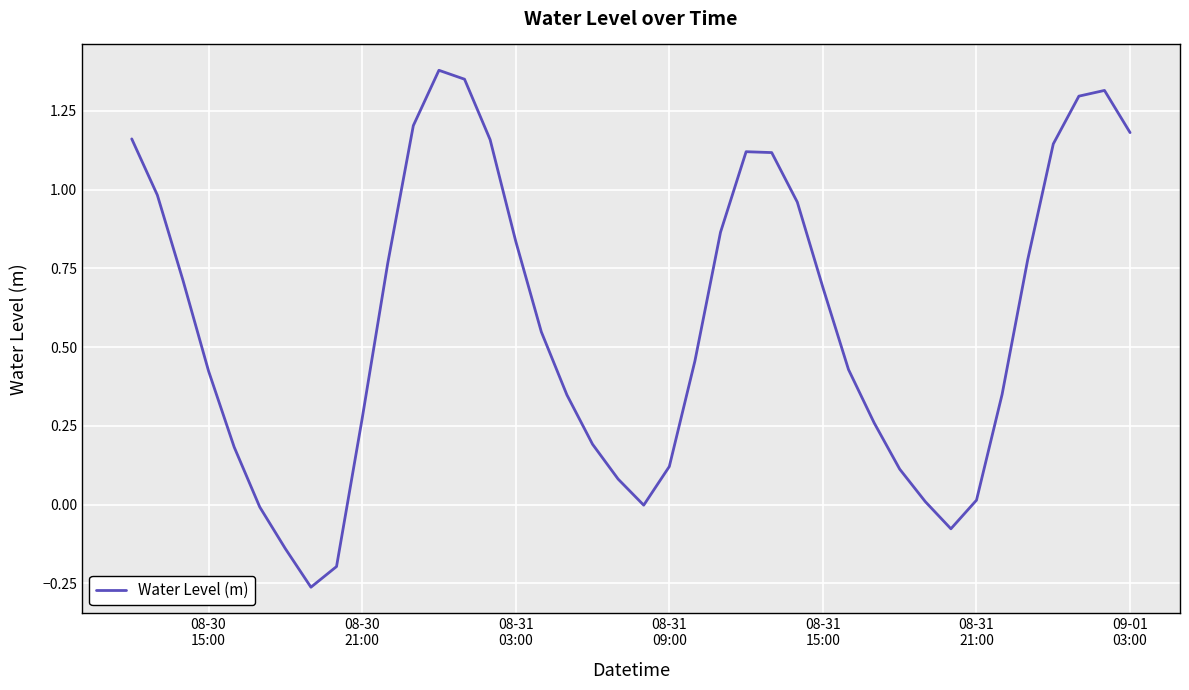

What is the difference between the maximum and minimum values?

1.6